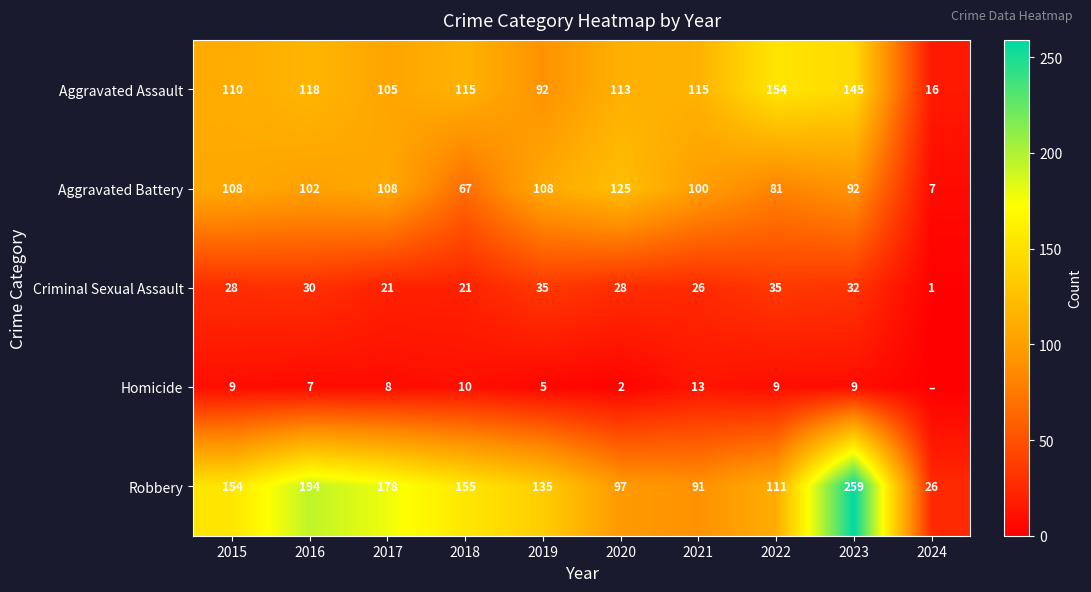

Rank the series at 2015 from highest to lowest value.

Robbery, Aggravated Assault, Aggravated Battery, Criminal Sexual Assault, Homicide